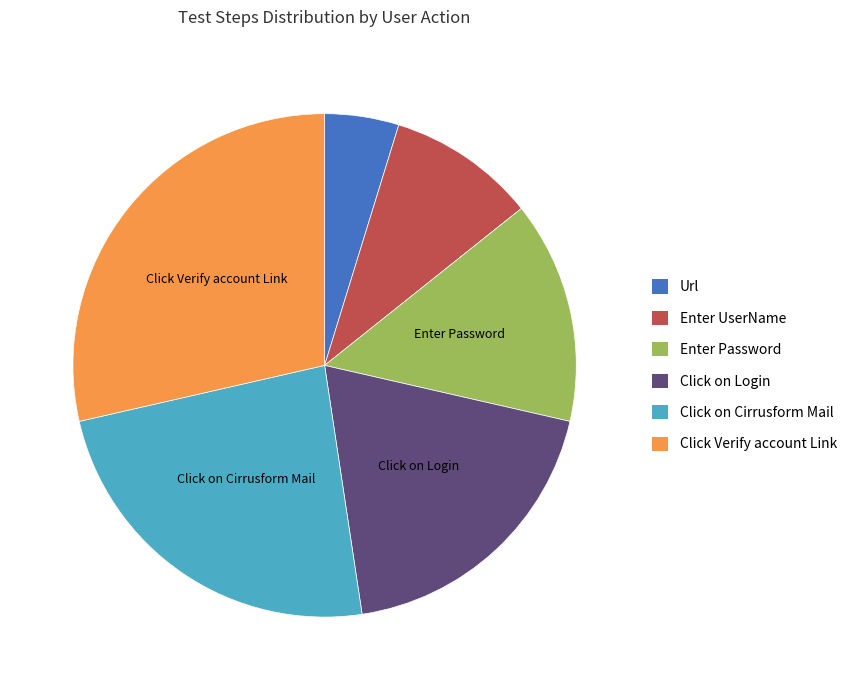

Approximately how many times larger is the value at Enter UserName compared to Click on Cirrusform Mail?

0.4